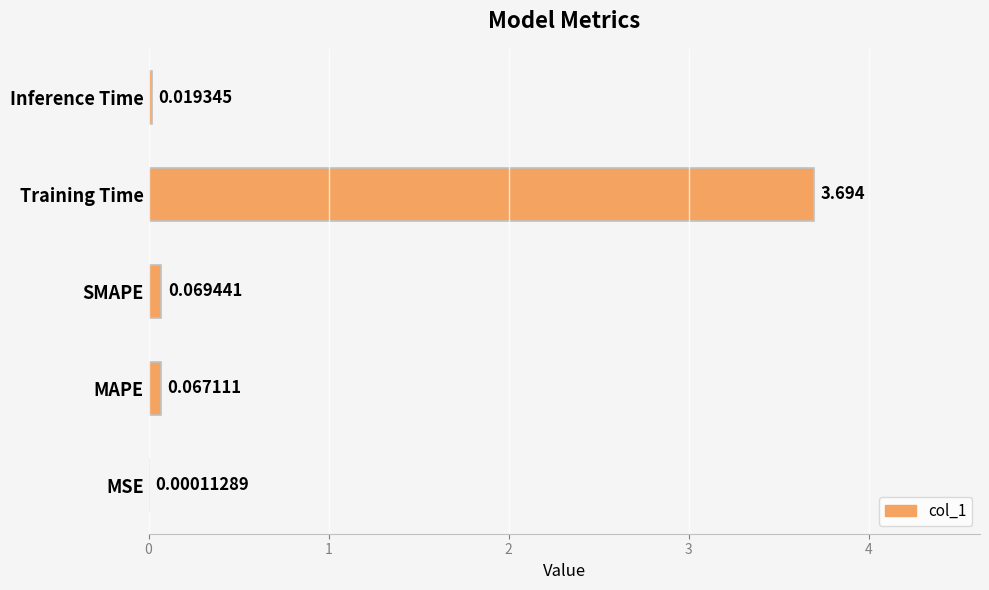

At which label is the value closest to 1?

SMAPE